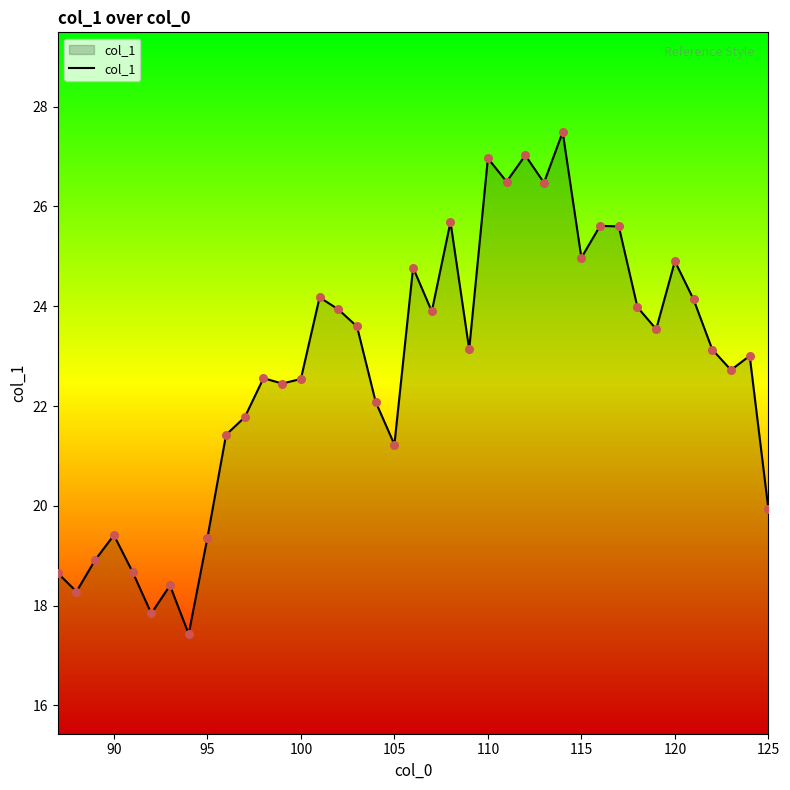

What is the minimum value shown in the chart?

17.4